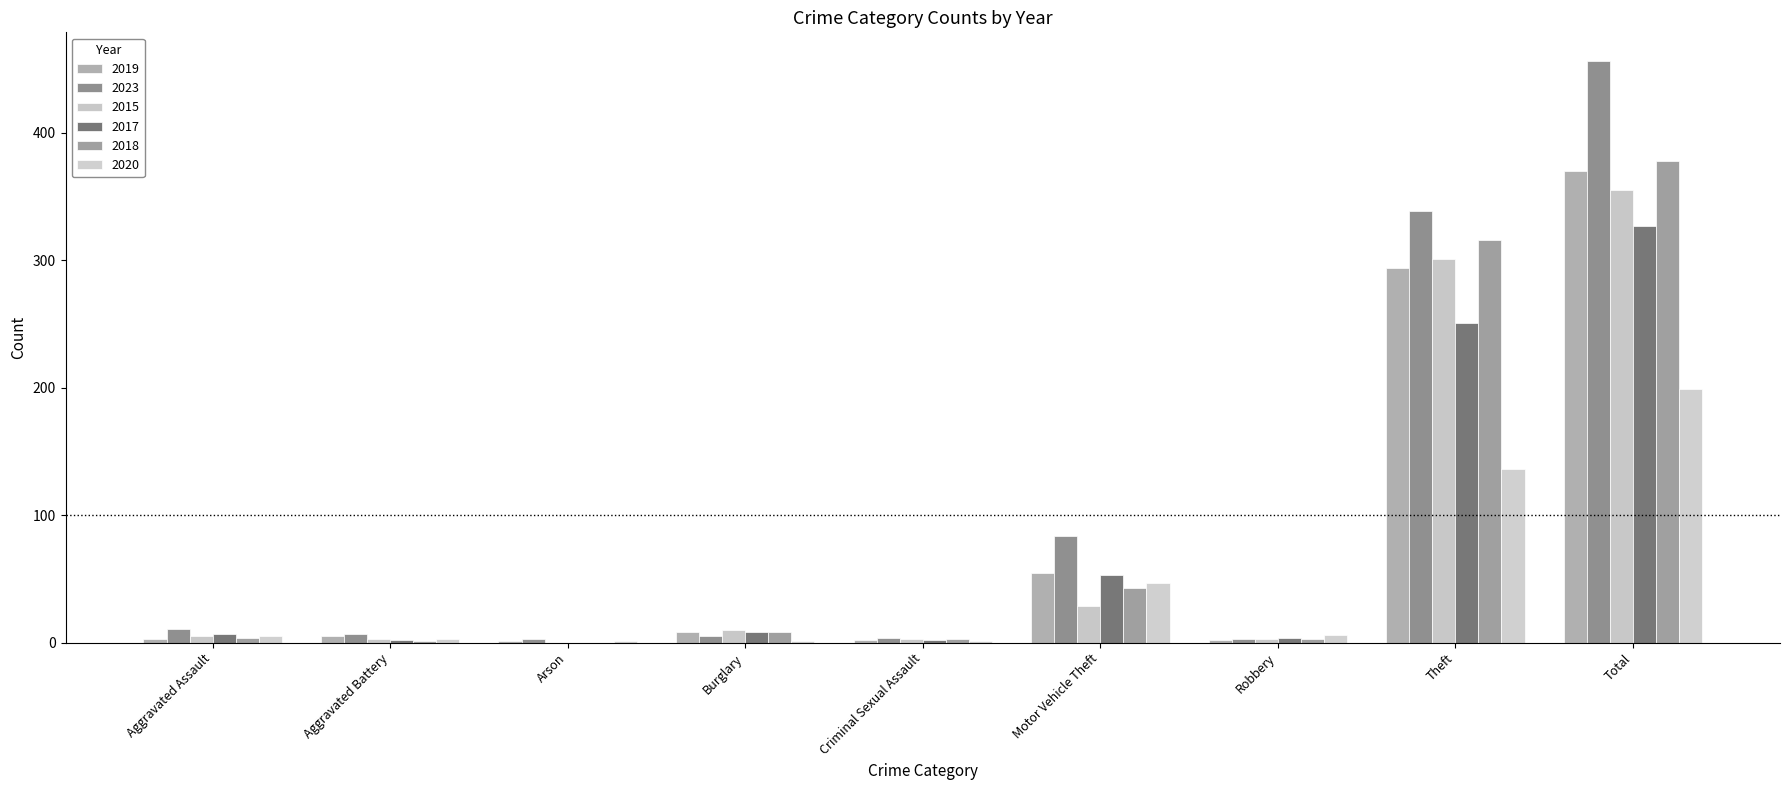

Are the bars grouped side by side (vs. stacked)?

Yes